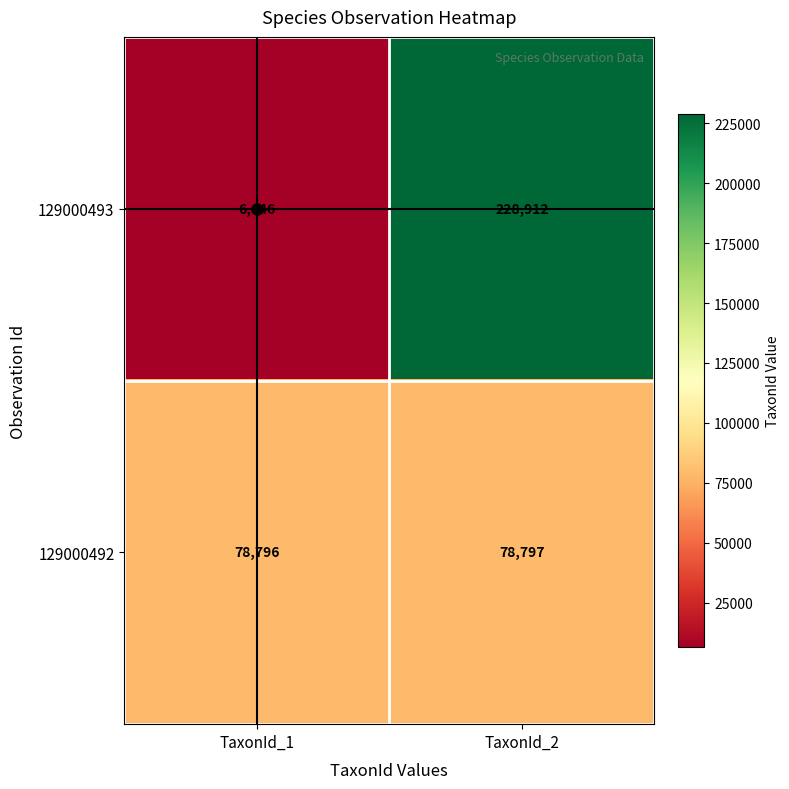

Rank the series by their maximum value, from lowest to highest.

129000492, 129000493